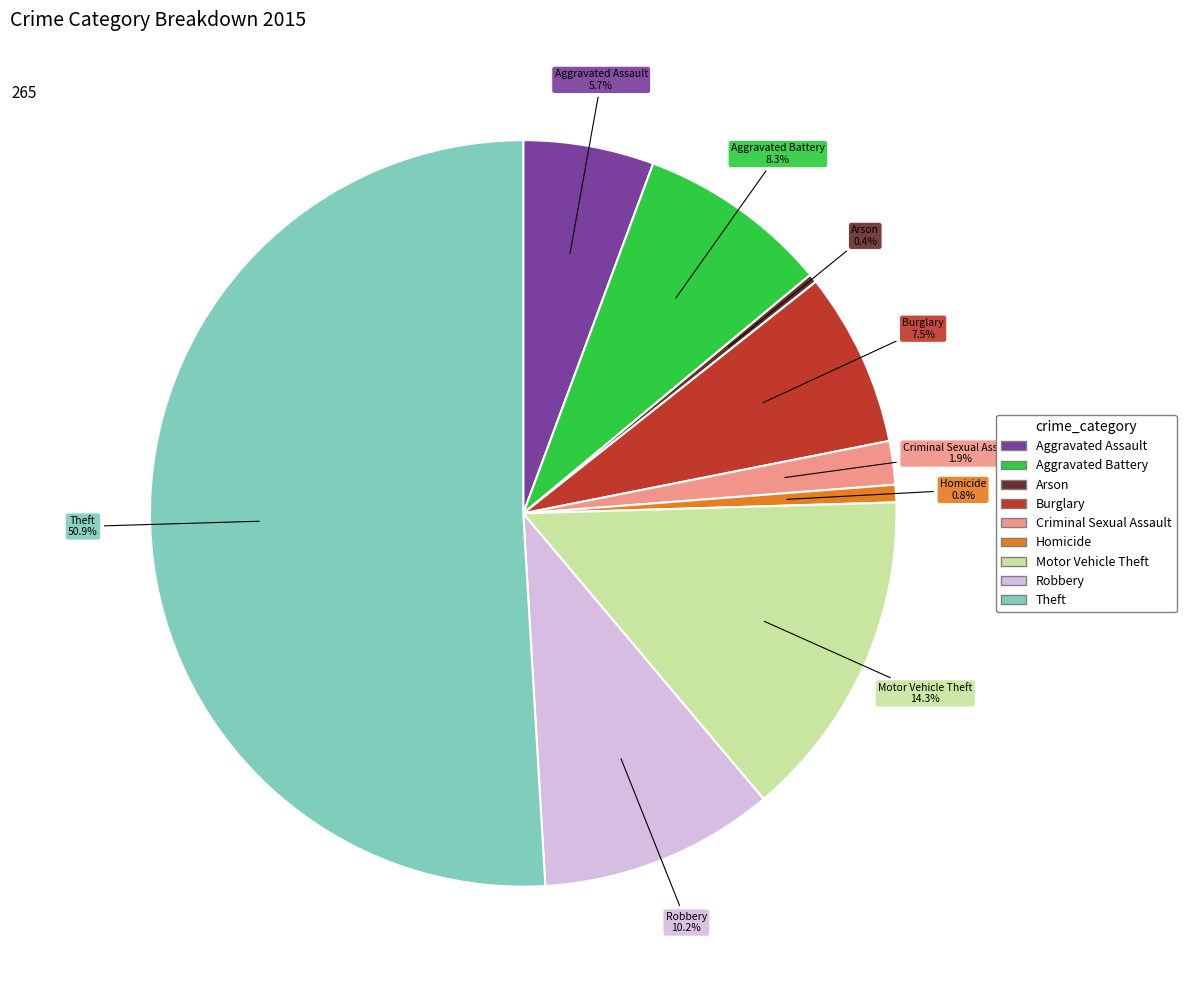

Which slice is the largest?

Theft